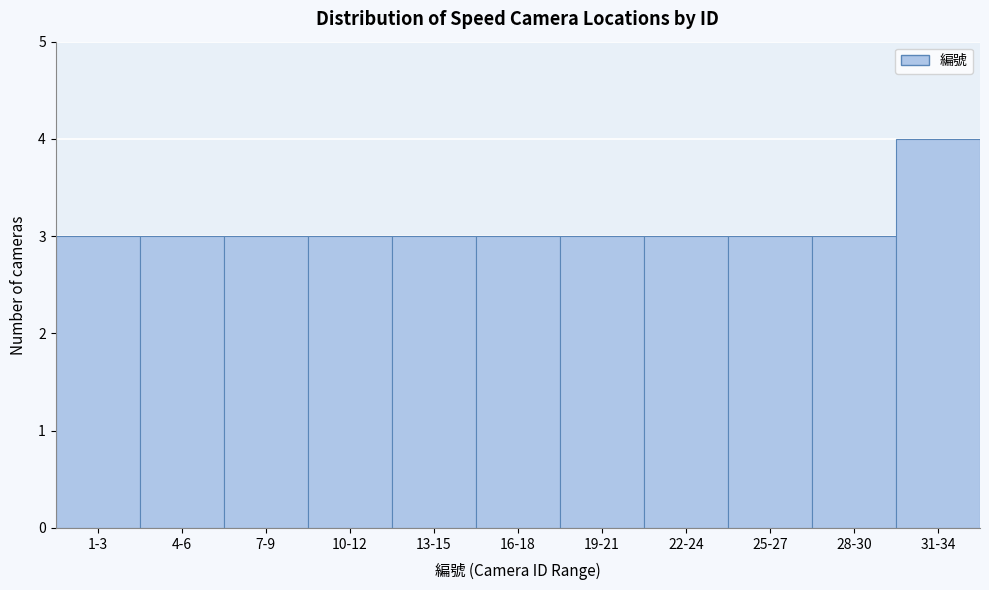

Reading right to left, what are all the values shown in this chart?

31-34=4	28-30=3	25-27=3	22-24=3	19-21=3	16-18=3	13-15=3	10-12=3	7-9=3	4-6=3	1-3=3